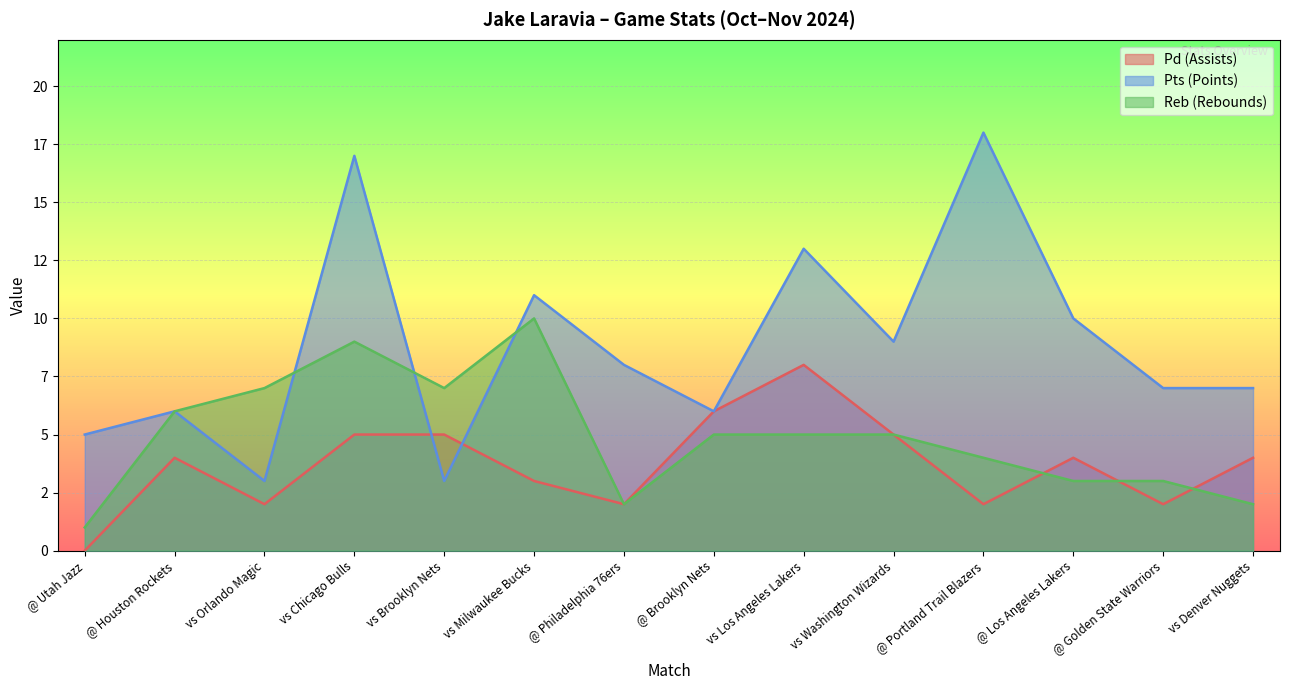

What is the difference between the maximum and minimum values in the Pd (Assists) series?

8